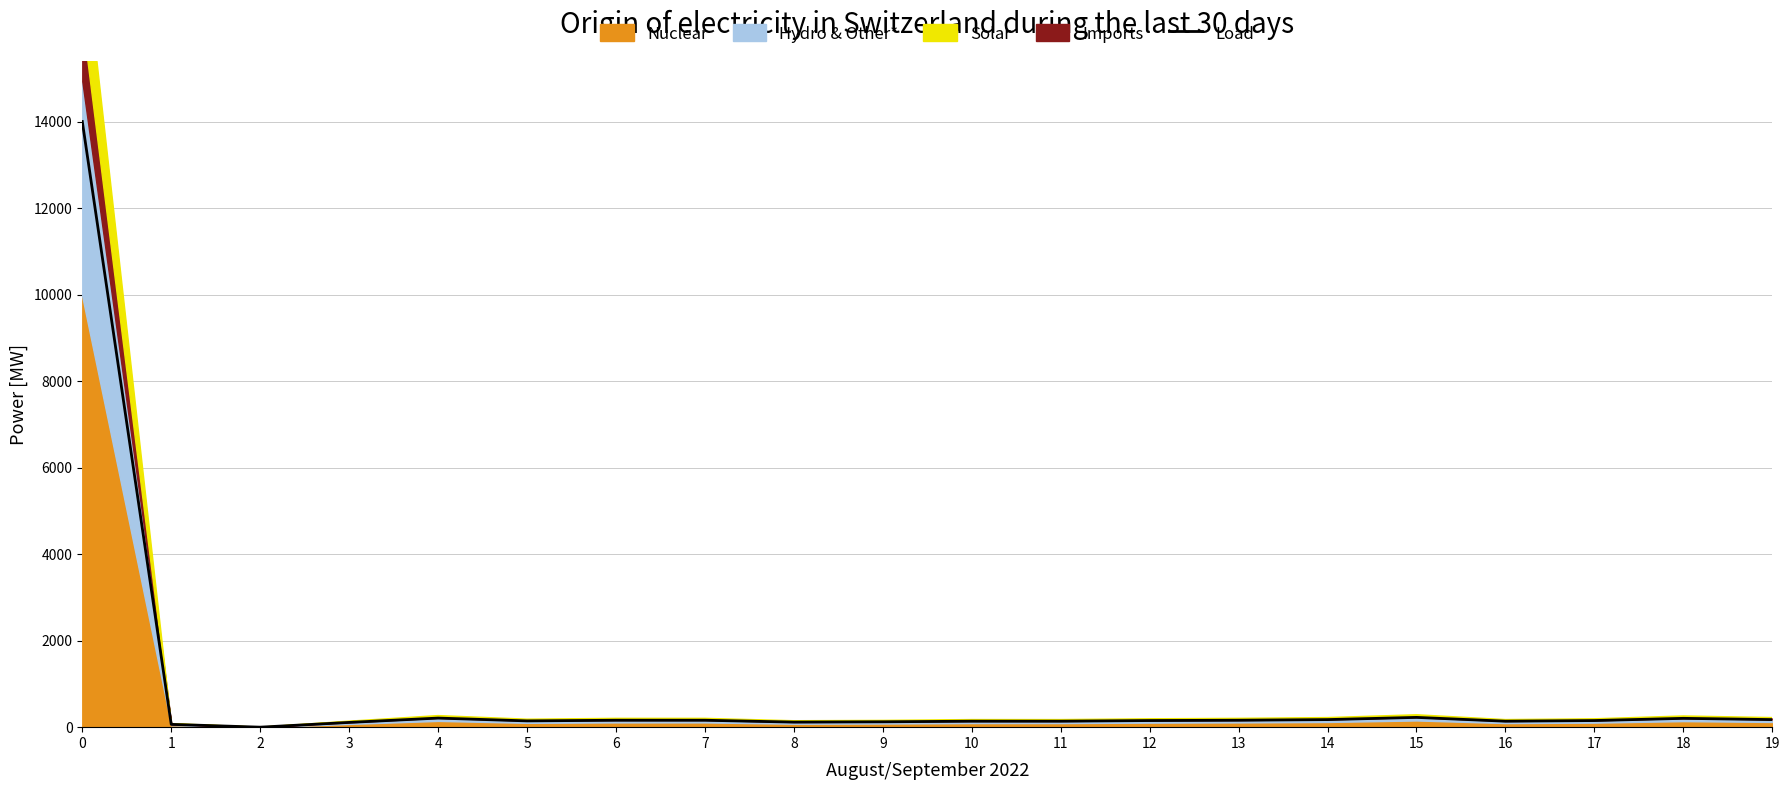

What is the value of the 16th point from the left?

226